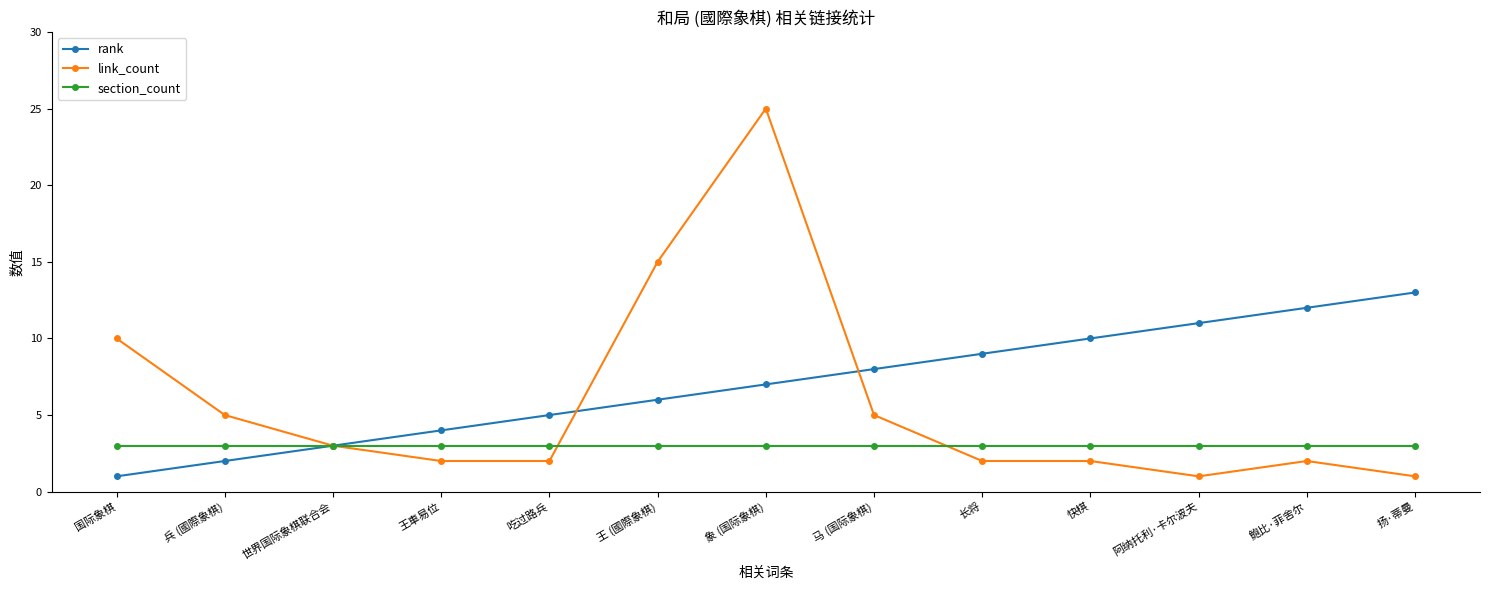

True or false: link_count has more than 1 interior local peaks.

True